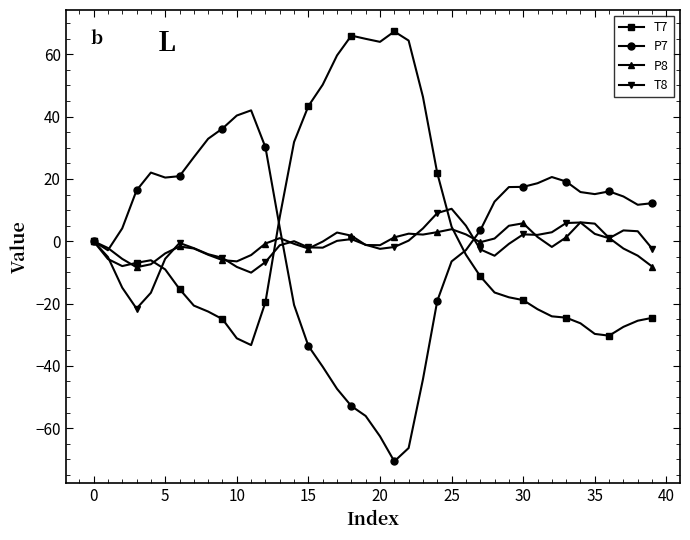

In T7, how many points are higher than both neighbors (excluding endpoints)?

3